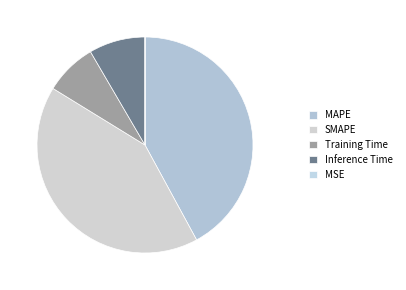

How many segments does this pie chart have?

5